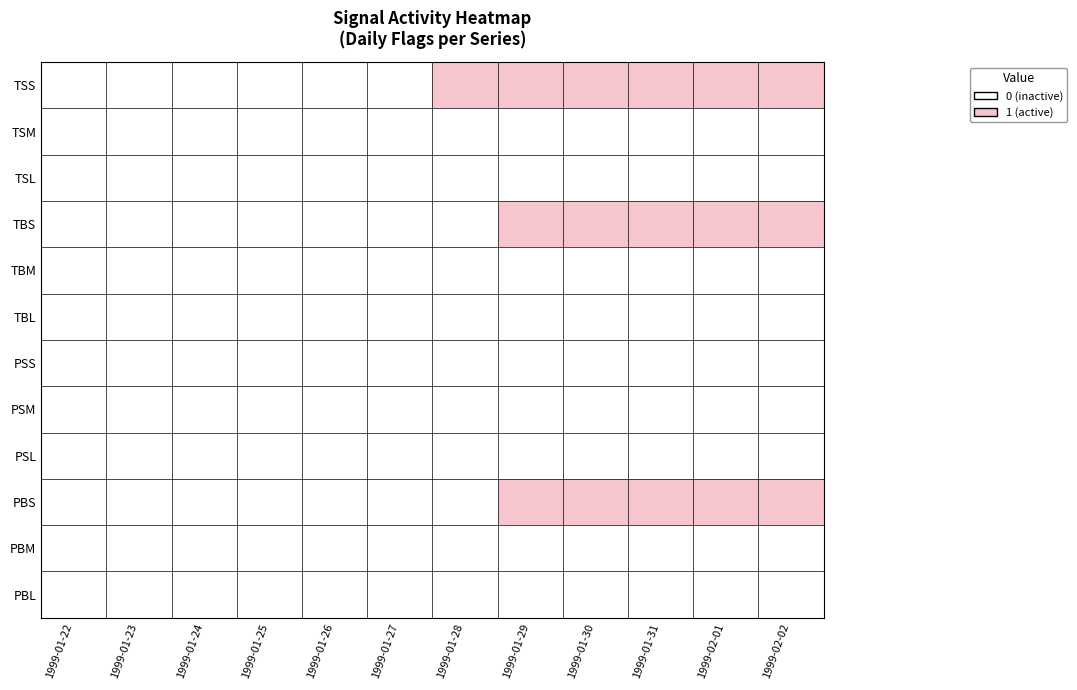

Rank the series by their maximum value, from highest to lowest.

TSS, TBS, PBS, TSM, TSL, TBM, TBL, PSS, PSM, PSL, PBM, PBL